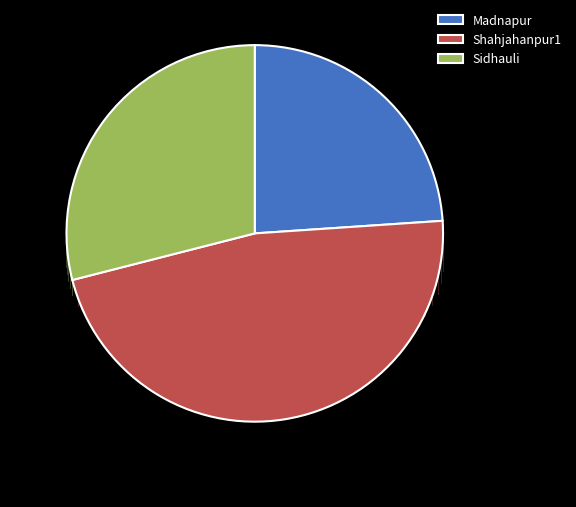

Does Shahjahanpur1 represent more than half of the total?

No